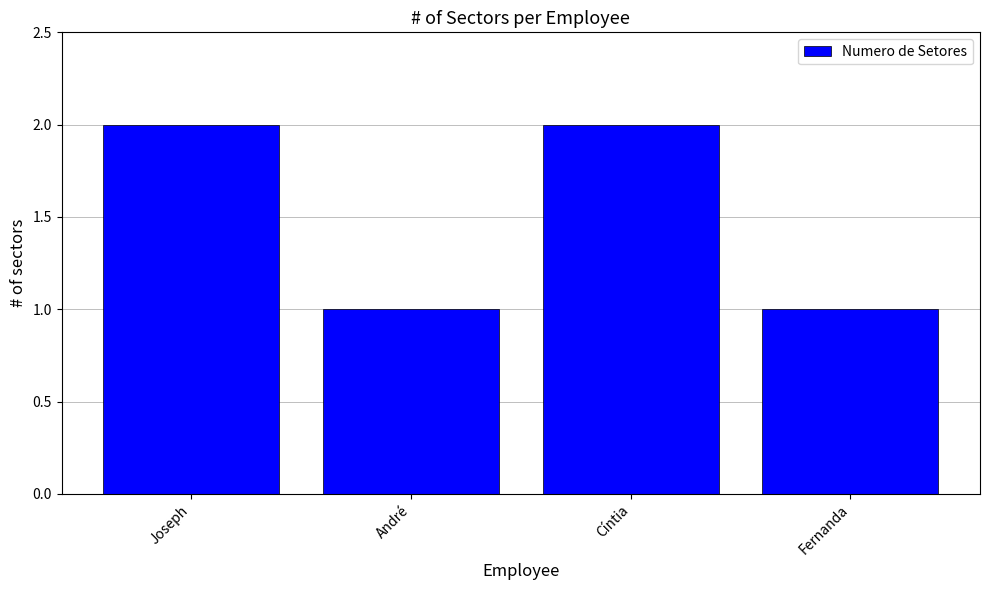

What is the label of the 2nd bar from the right?

Cíntia